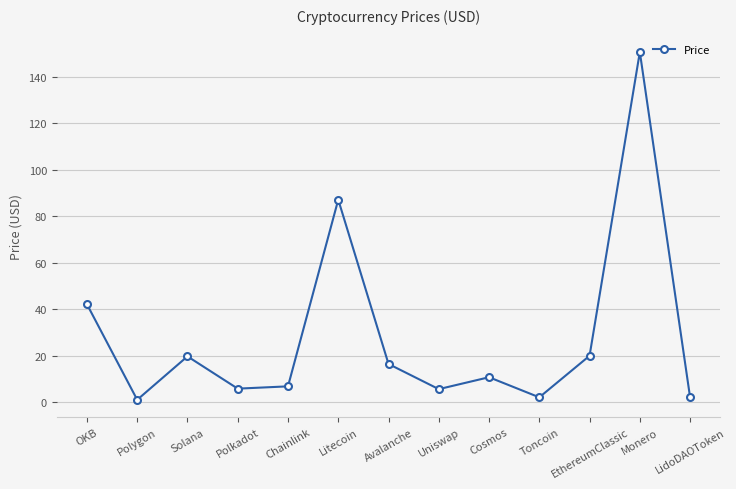

Where is the data nearest to the value 75?

Litecoin